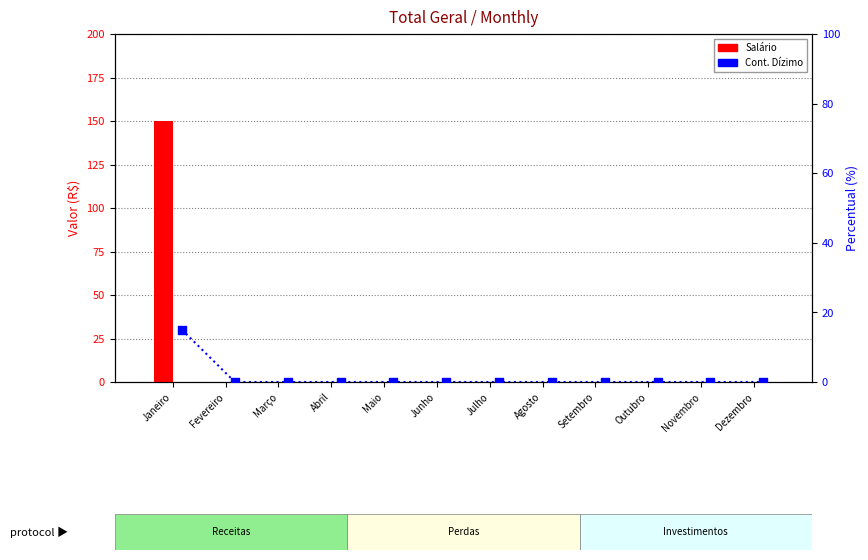

At which category is the sum across all series the highest?

Janeiro